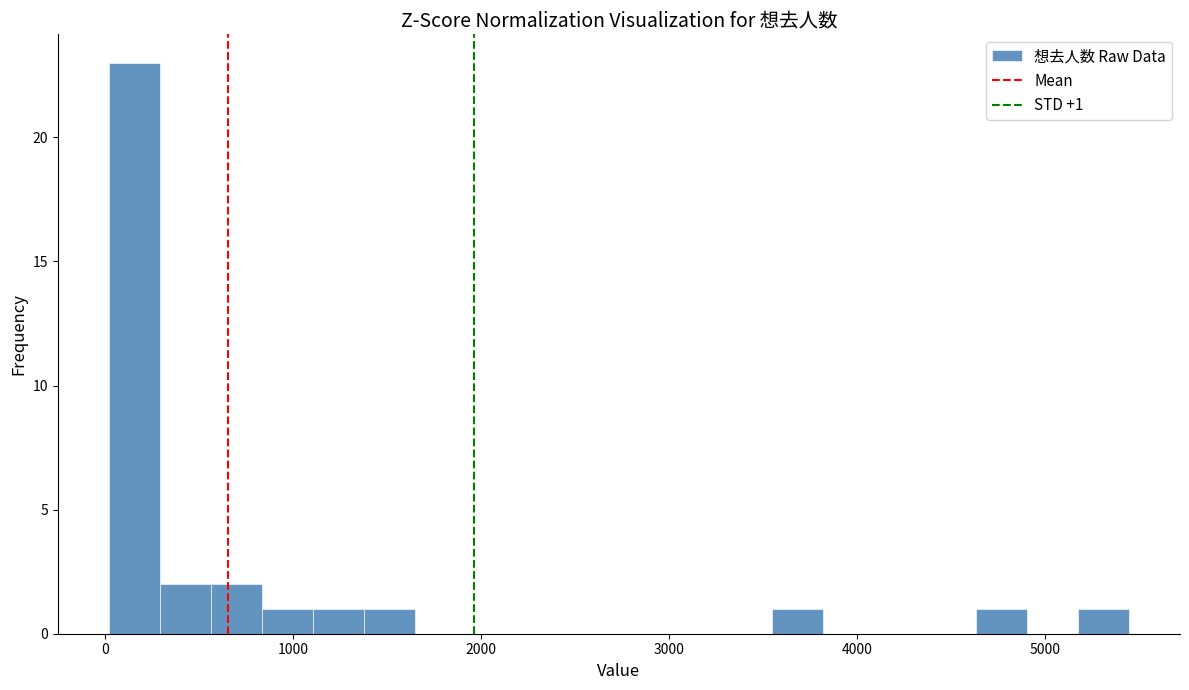

Read against the x-axis, roughly where is the centre of the tallest bar?

200